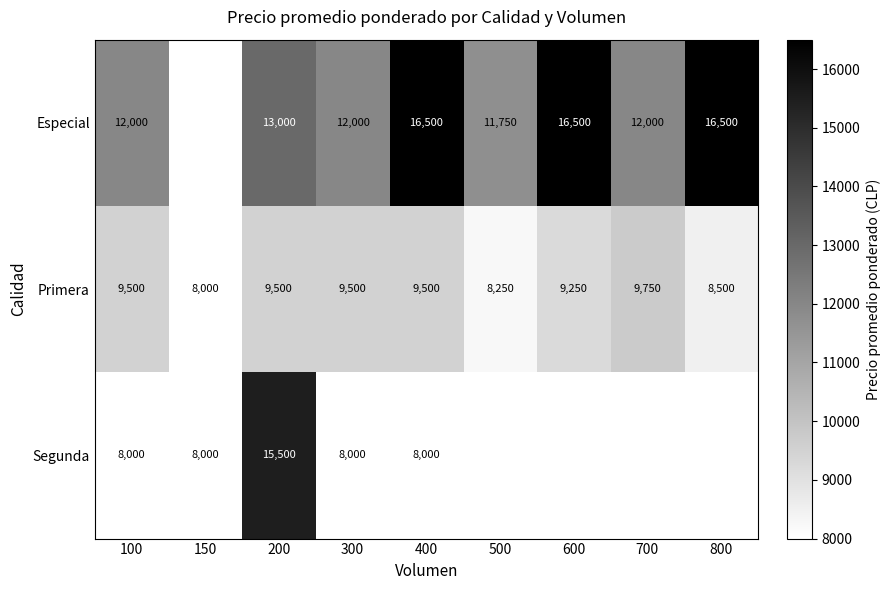

What is the total value across all series at 400?

34000